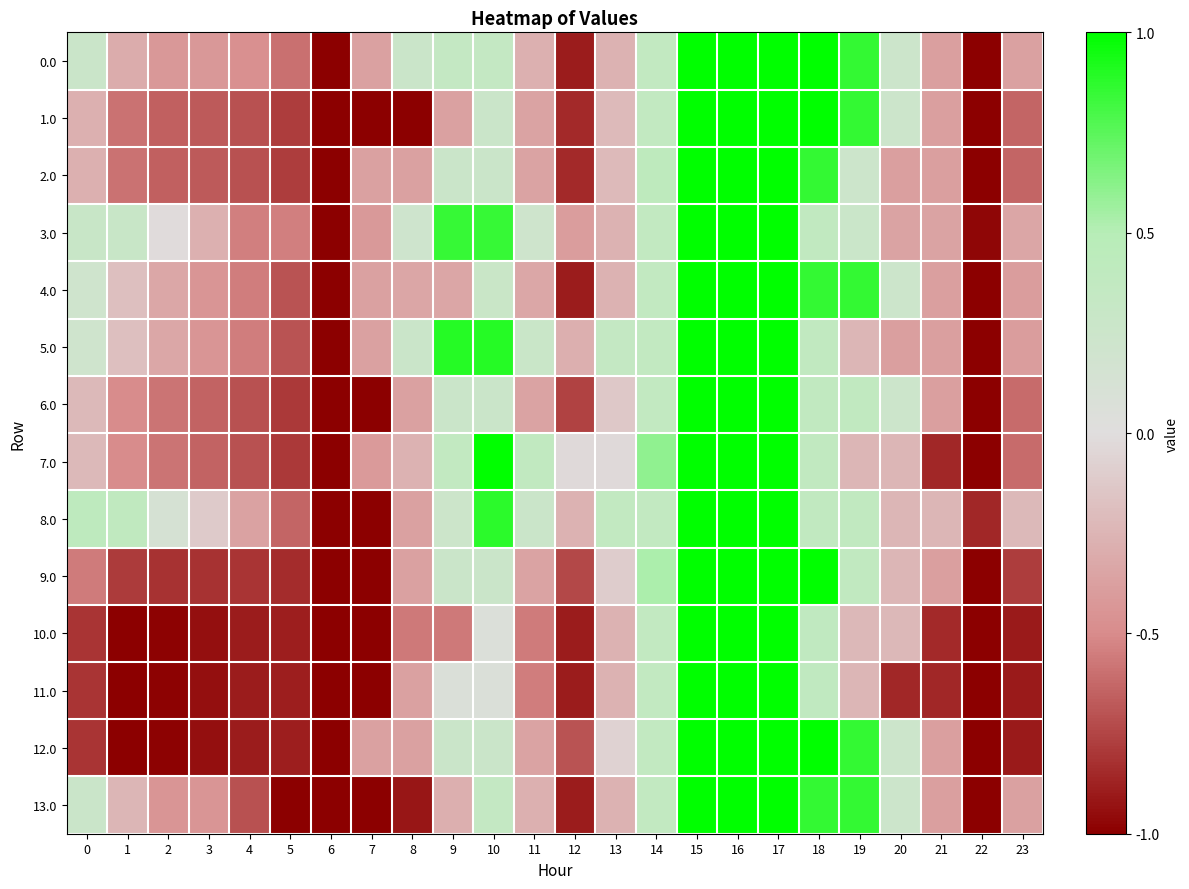

How many data points does each series have?

24